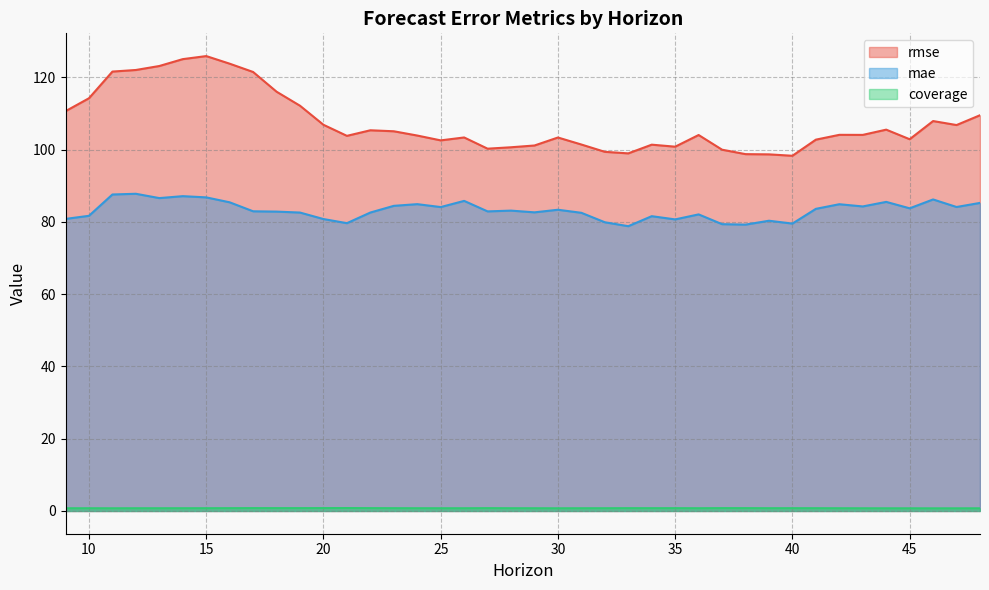

List the series in order of their peak value, lowest first.

coverage, mae, rmse